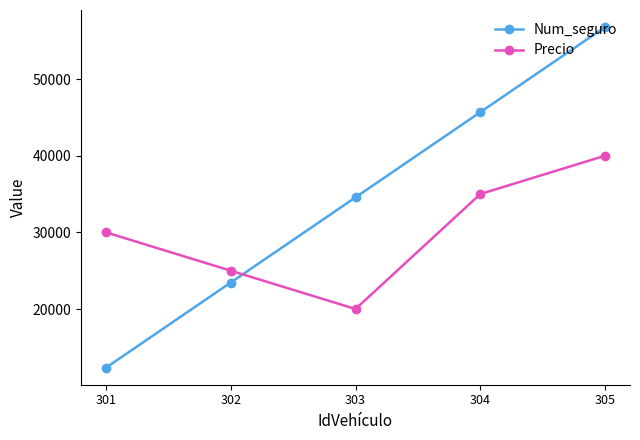

How many series are shown in this chart?

2